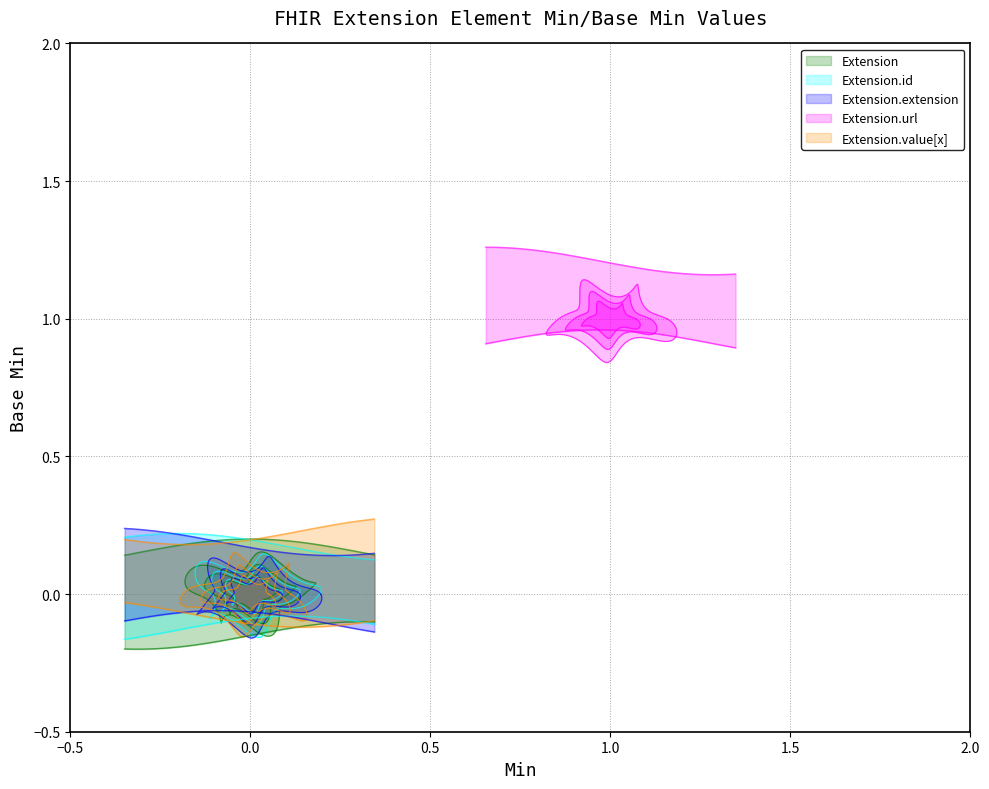

Reading left to right, extract all data points from this chart.

Extension: 0	0
Extension.id: 0	0
Extension.extension: 0	0
Extension.url: 1	1
Extension.value[x]: 0	0